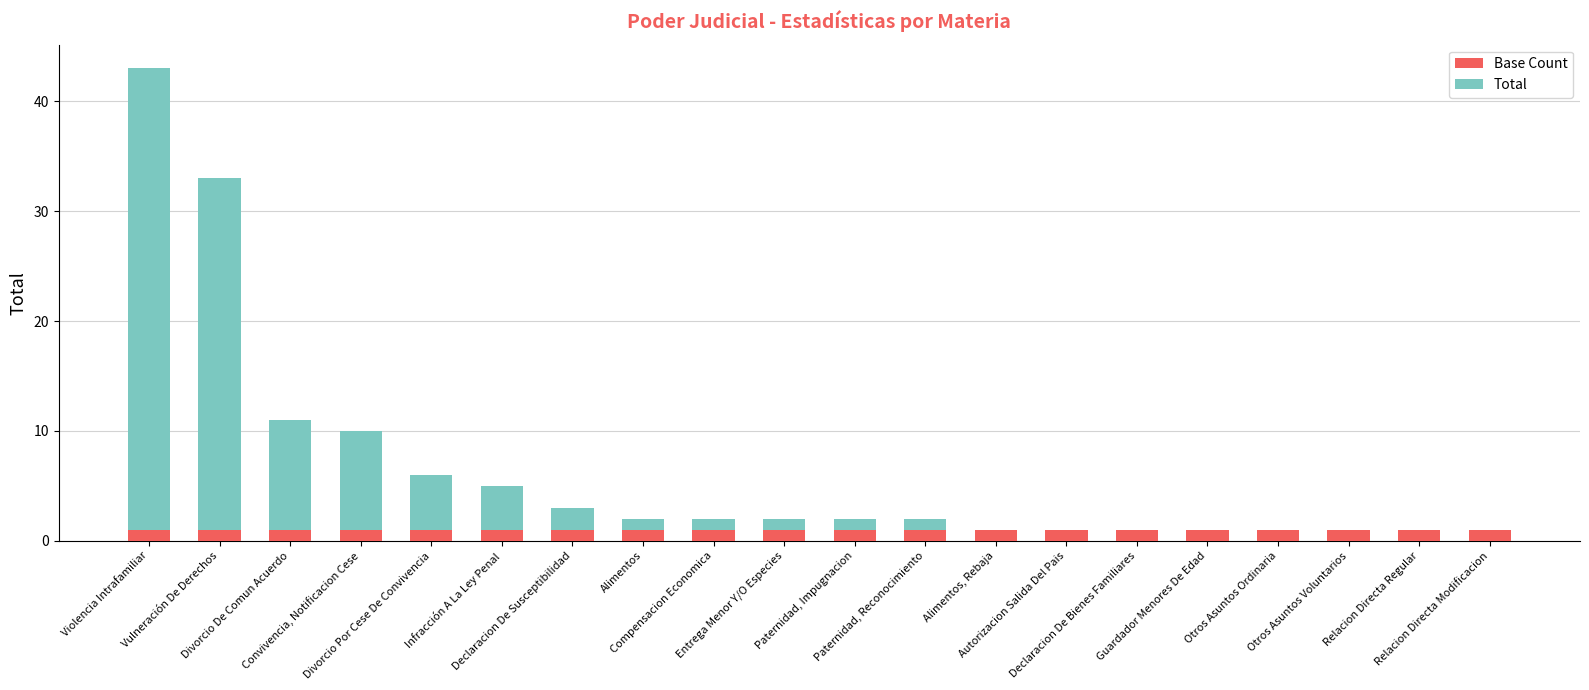

What is the minimum value for Base Count?

1